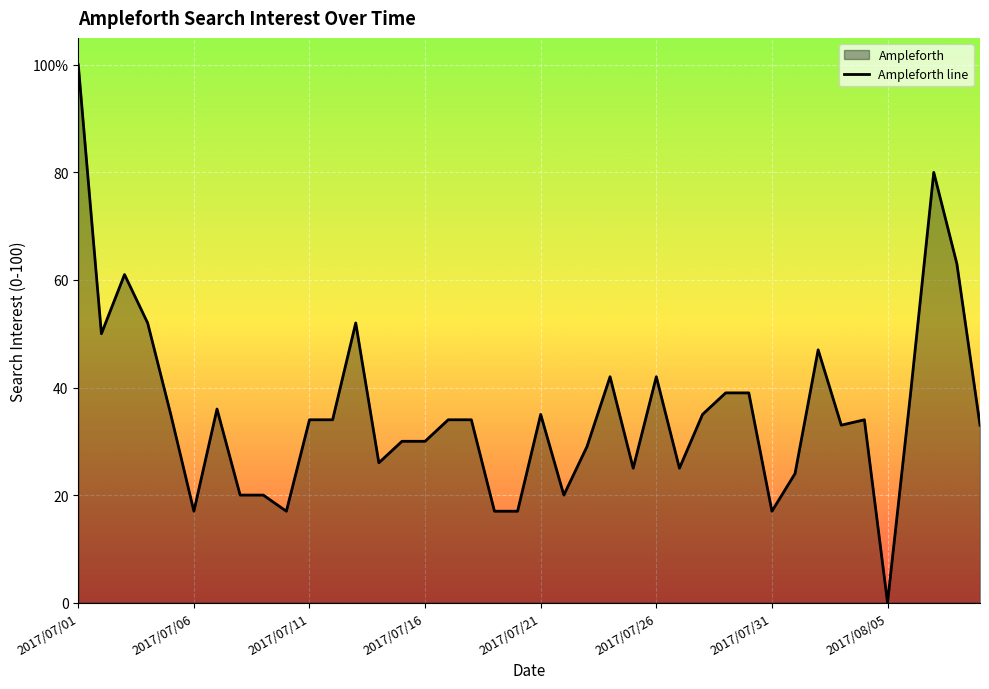

What is the greatest value displayed?

100